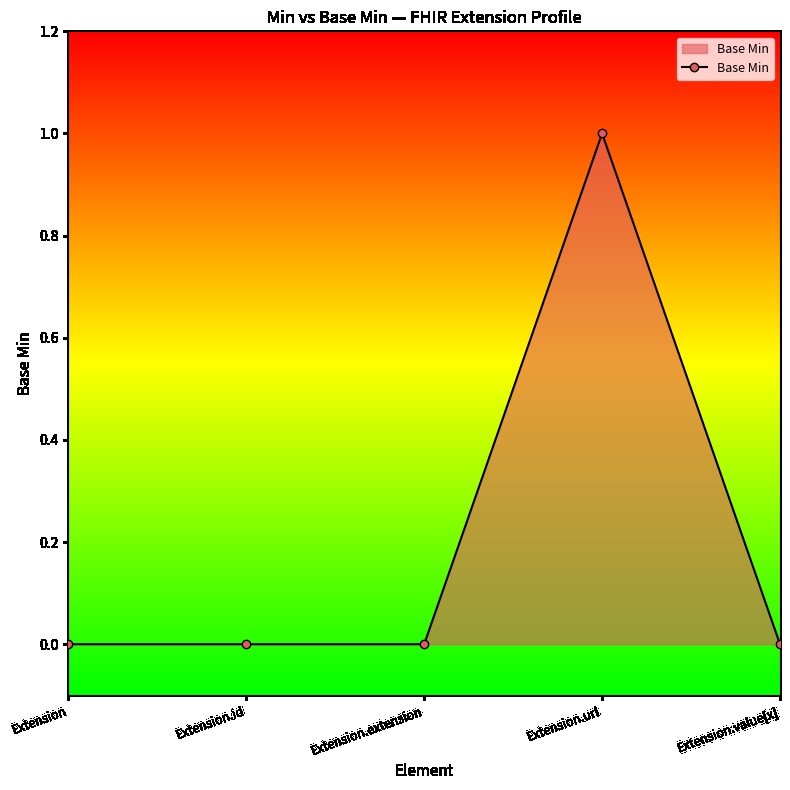

What is the sum of all values?

1